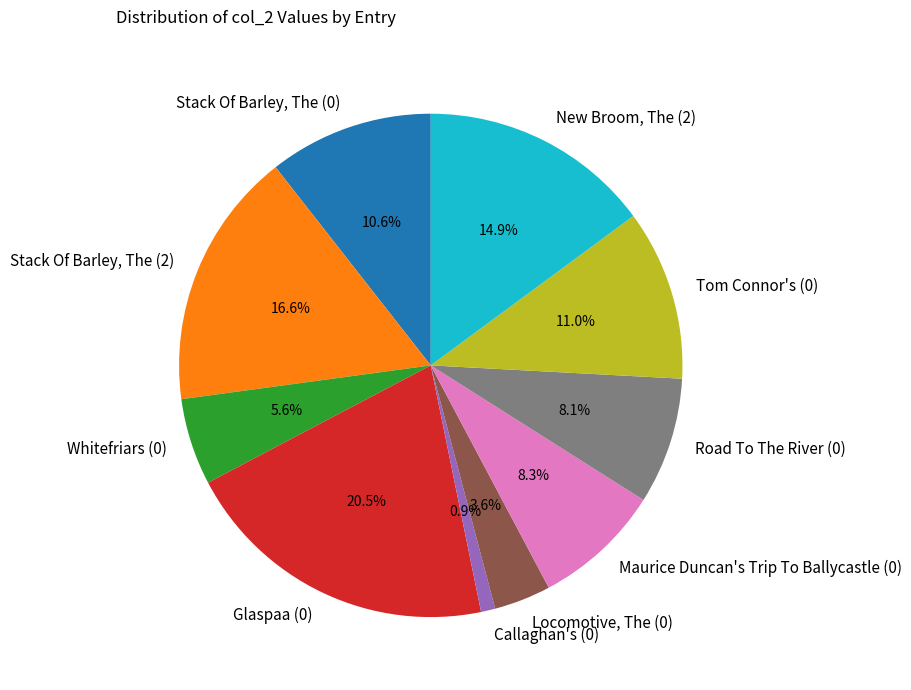

Count the number of slices in the pie.

10